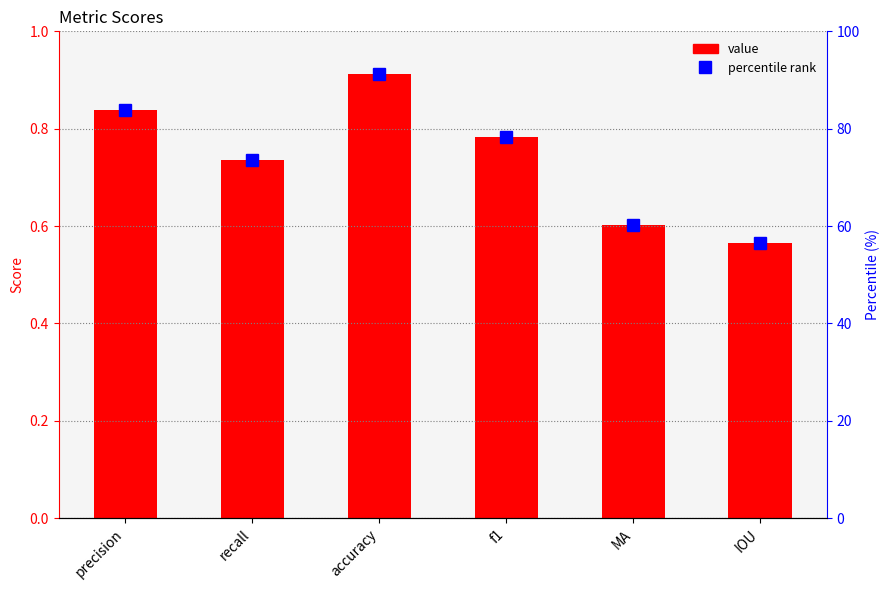

At which category does the chart reach its minimum across all series?

IOU